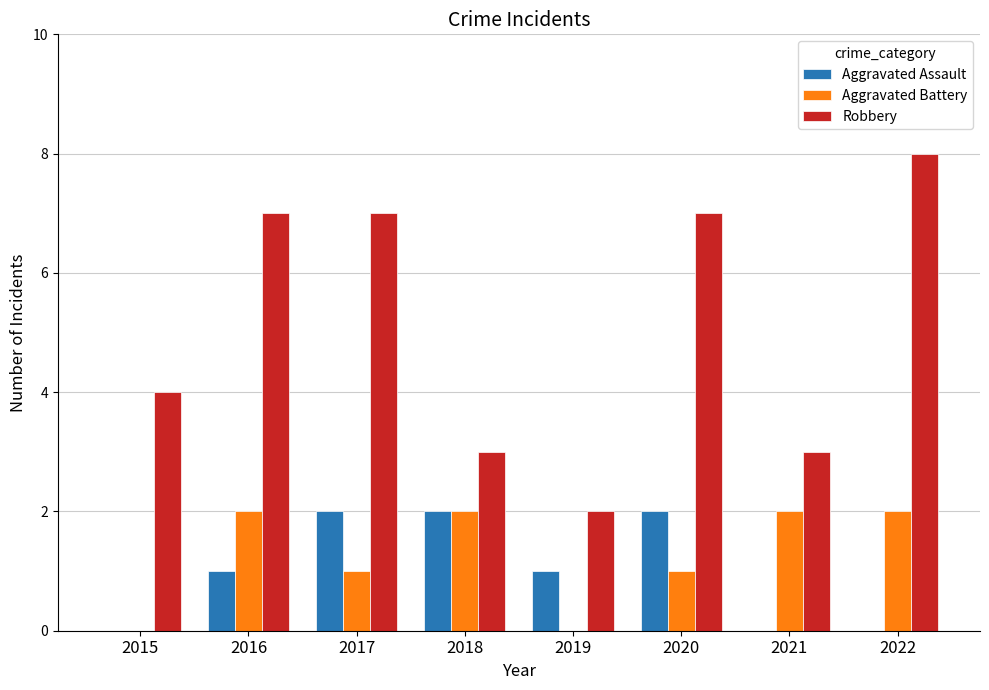

What is the sum of the Aggravated Assault values at 2018 and 2016?

3